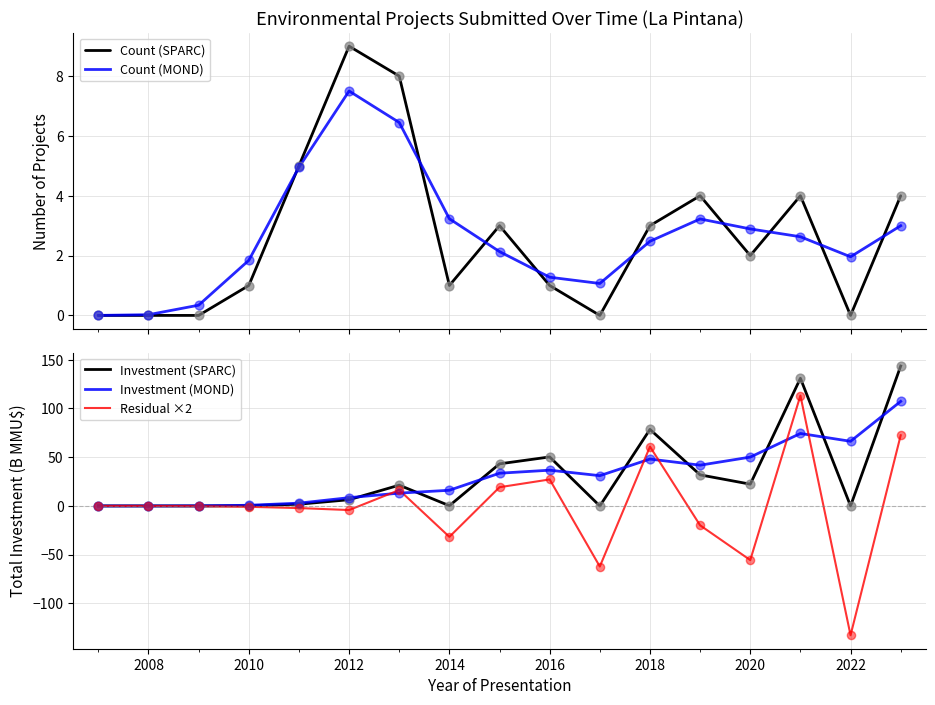

At how many categories does at least one series exceed 133?

1